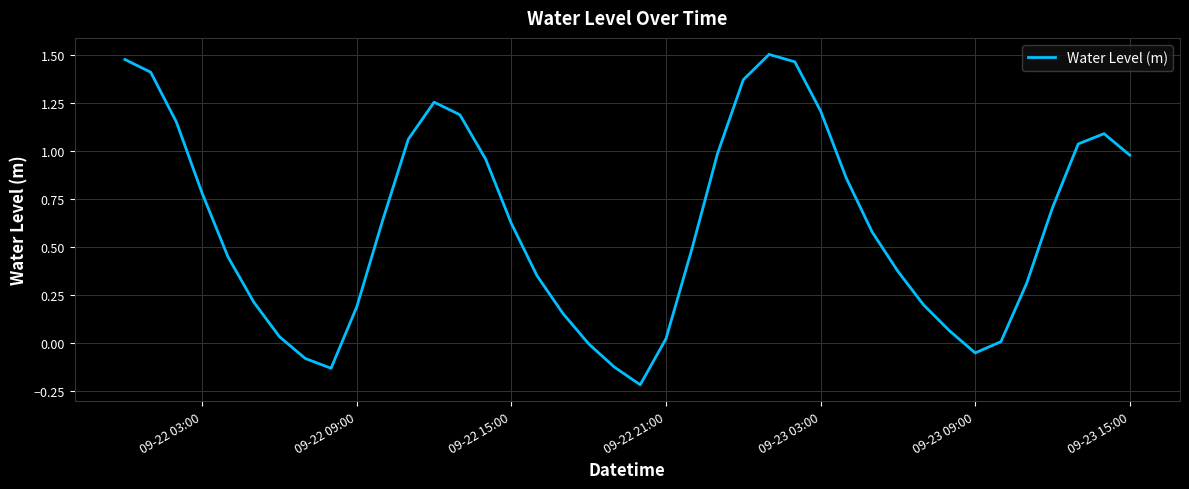

What is the difference between the maximum and minimum values?

1.7